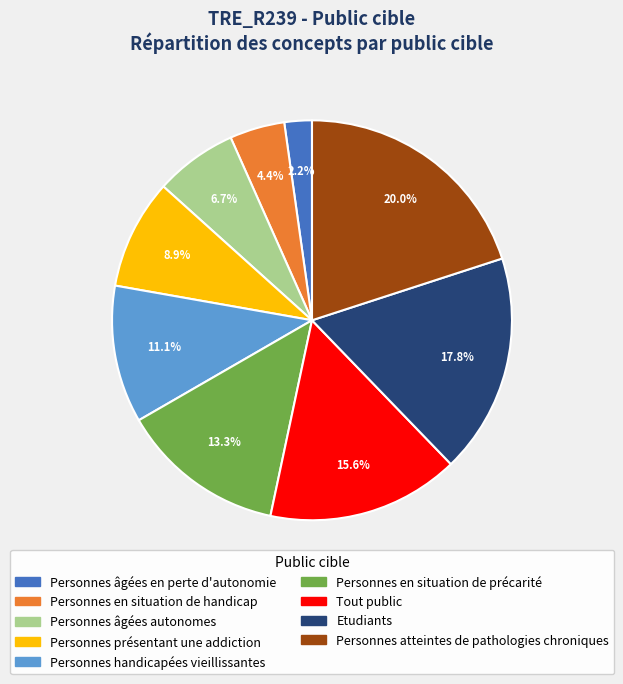

Which category has the biggest portion of the pie?

Personnes atteintes de pathologies chroniques